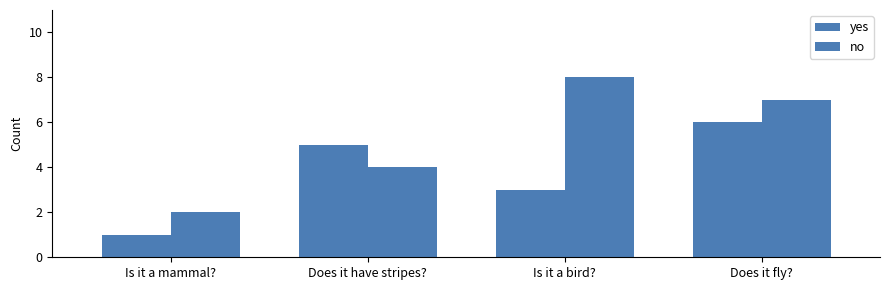

Rank the series by their average value, from lowest to highest.

yes, no